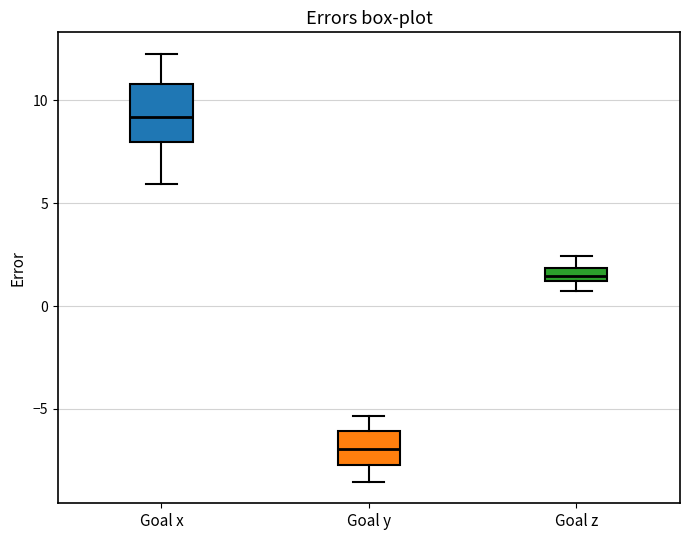

Comparing the boxes themselves (not the whiskers), which one is the tallest?

Goal x